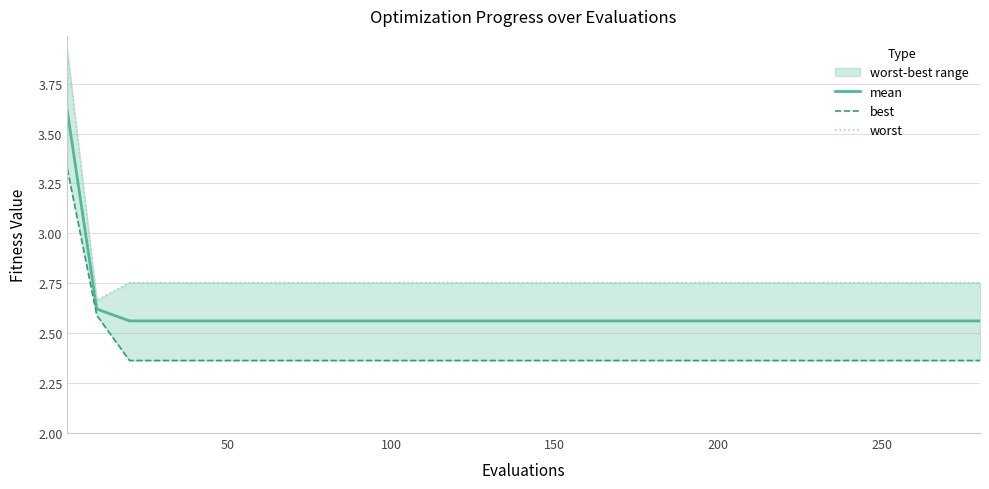

What is the approximate value of mean at 50?

2.6